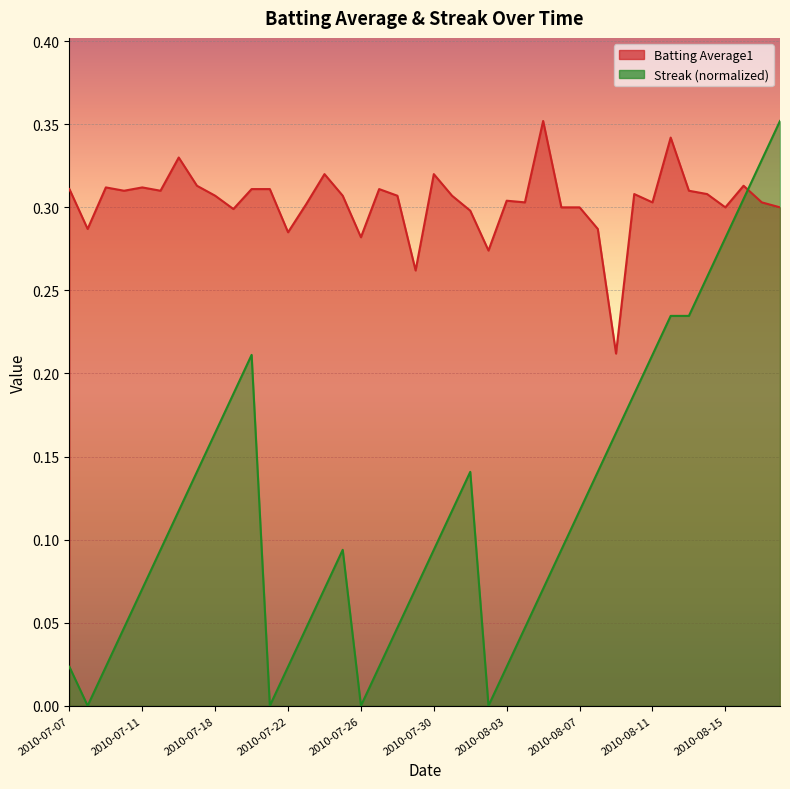

What is the sum of all Batting Average1 values?

12.1